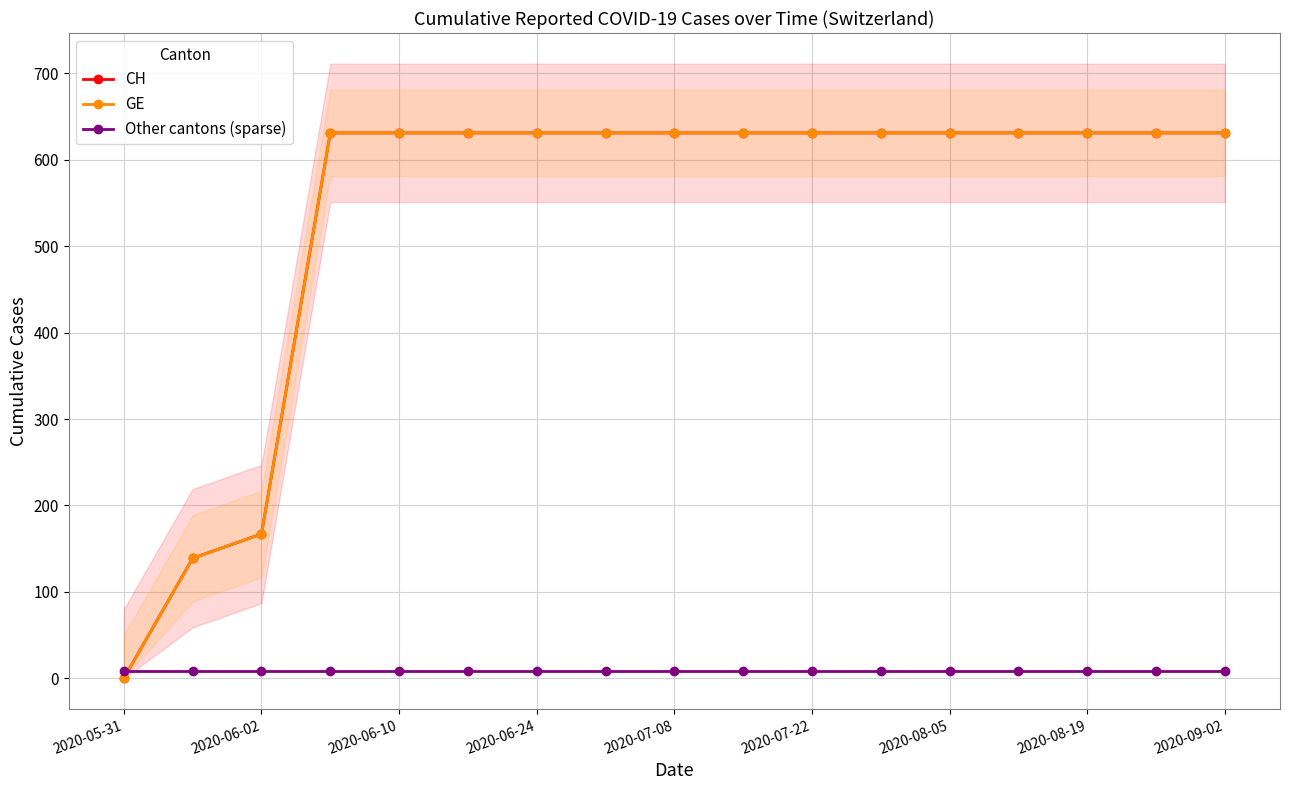

What is the difference between the maximum and minimum values in the CH series?

631